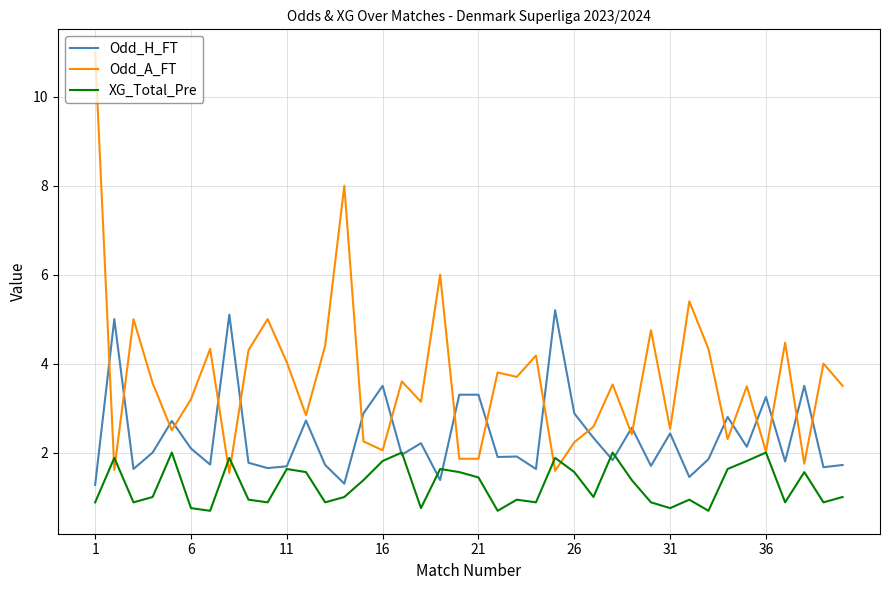

List the series in order of their overall mean, highest first.

Odd_A_FT, Odd_H_FT, XG_Total_Pre